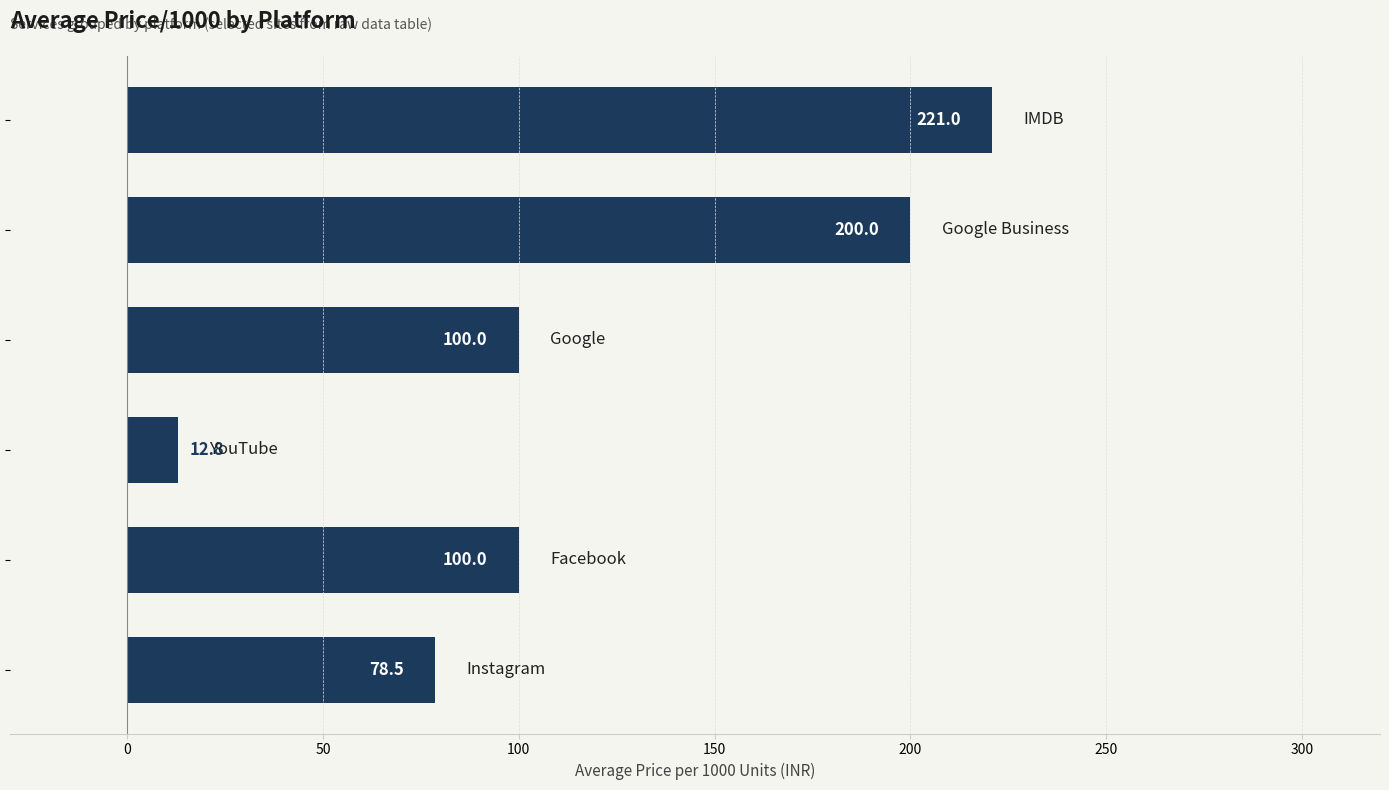

How many values are below 100?

2